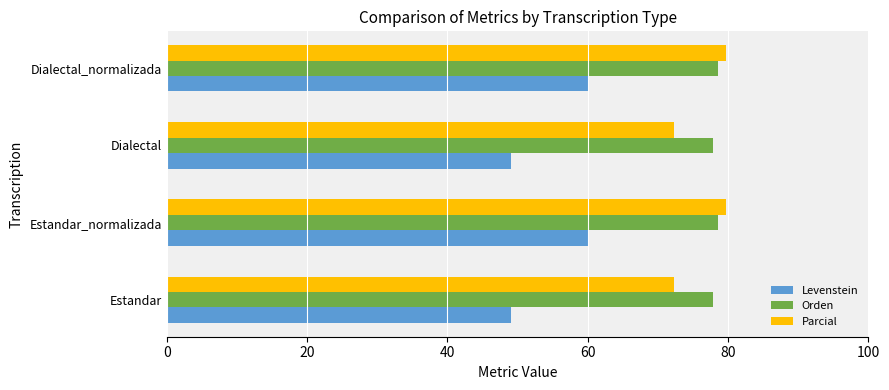

True or false: Orden has a value of 113.1 at Dialectal.

False